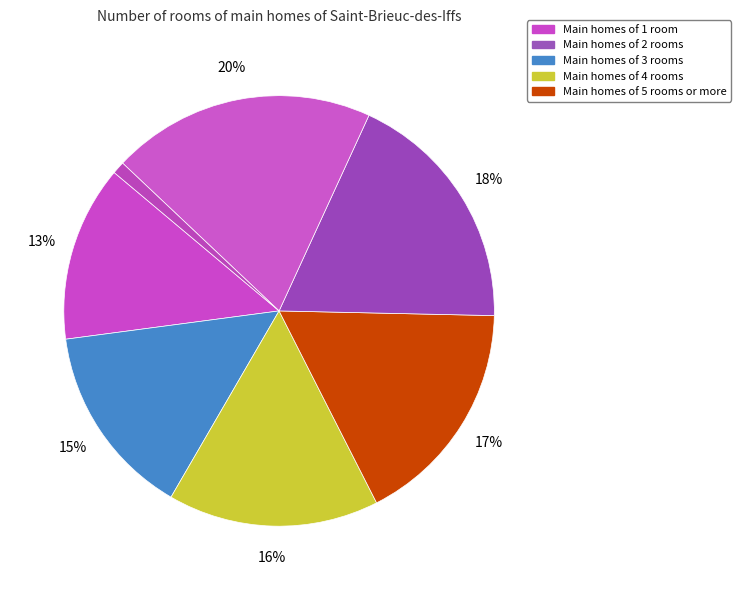

How many segments does this pie chart have?

7